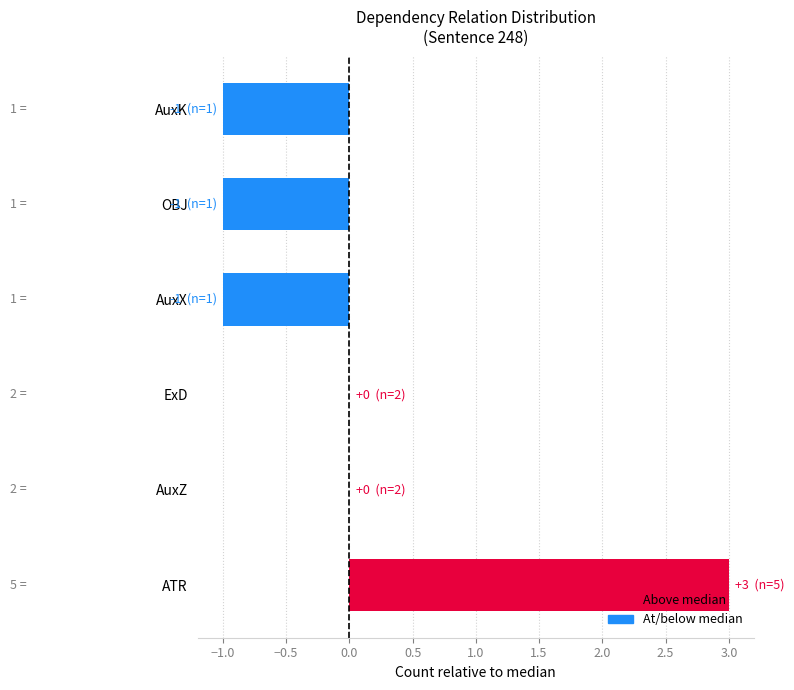

Between ExD and ATR, which is larger?

ATR